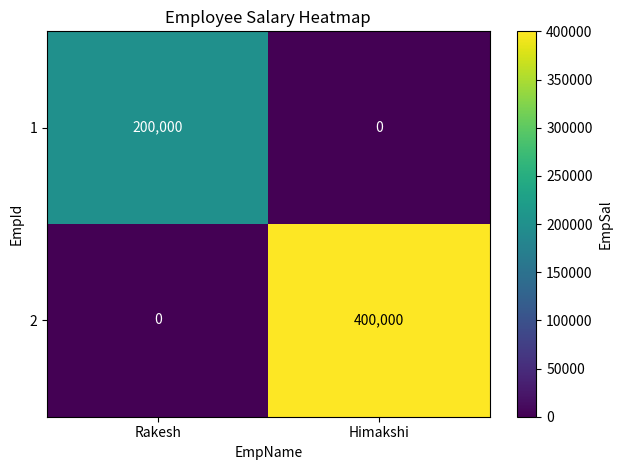

Which series has the largest range (max minus min)?

2